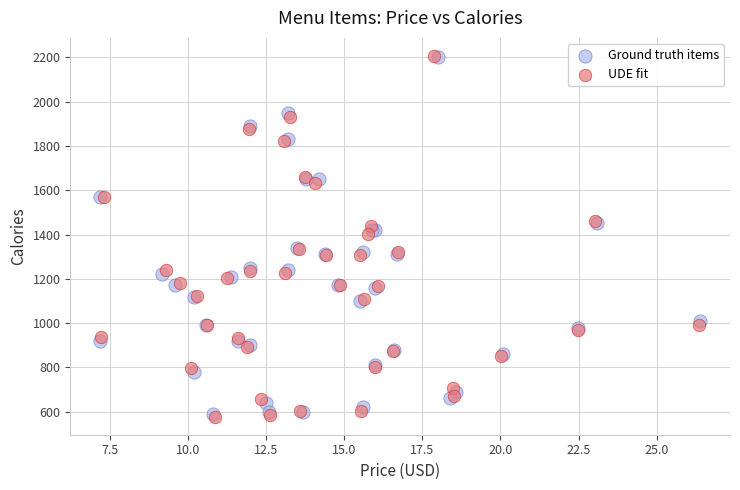

Which series has the largest Y range (max minus min)?

UDE fit